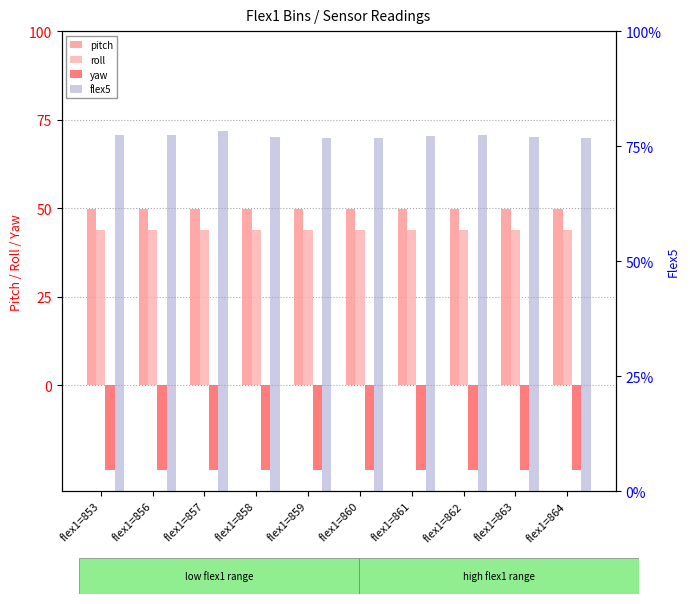

What is the highest value of the flex5 series?

939.0